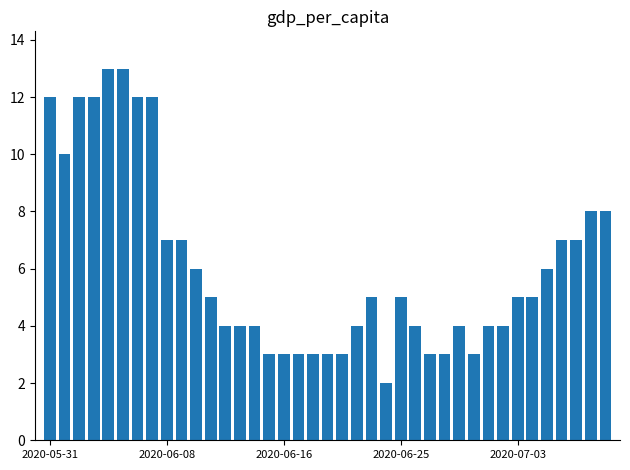

What is the value of the 26th bar from the left?

4